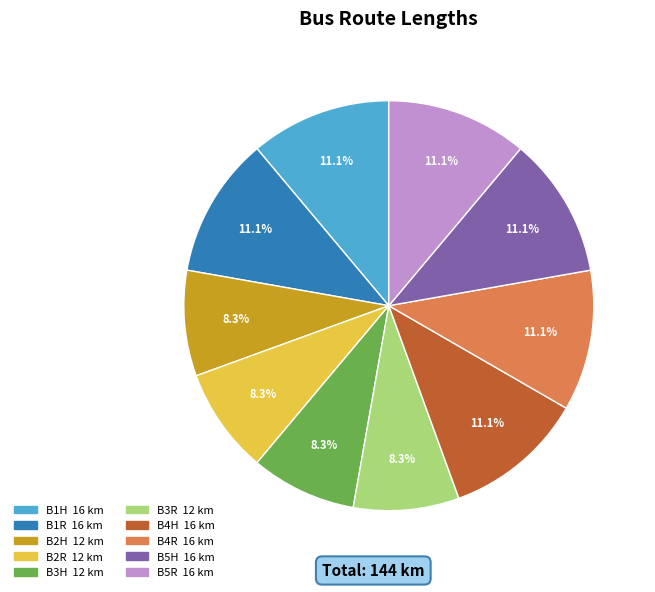

What percentage is the B1R slice, to the nearest percent?

11%